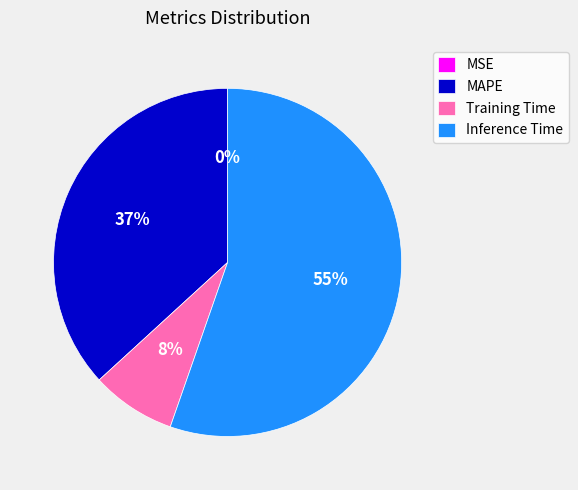

Which category has the biggest portion of the pie?

Inference Time